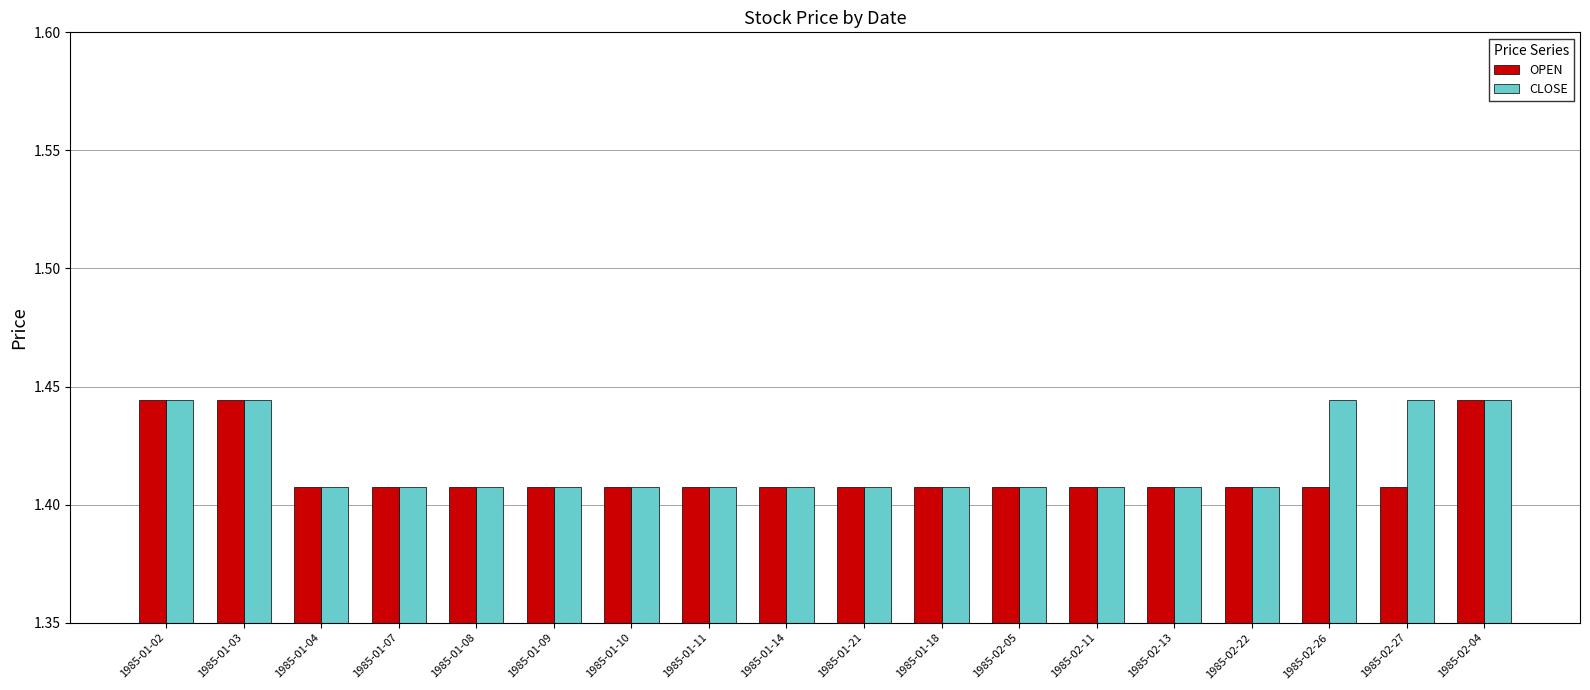

What is the label of the 5th bar from the left?

1985-01-08